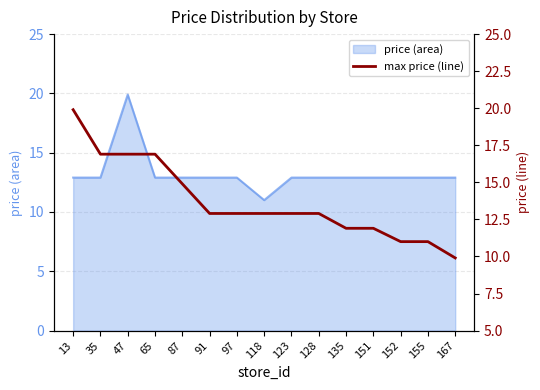

True or false: the data shows 24.9 at 47.

False